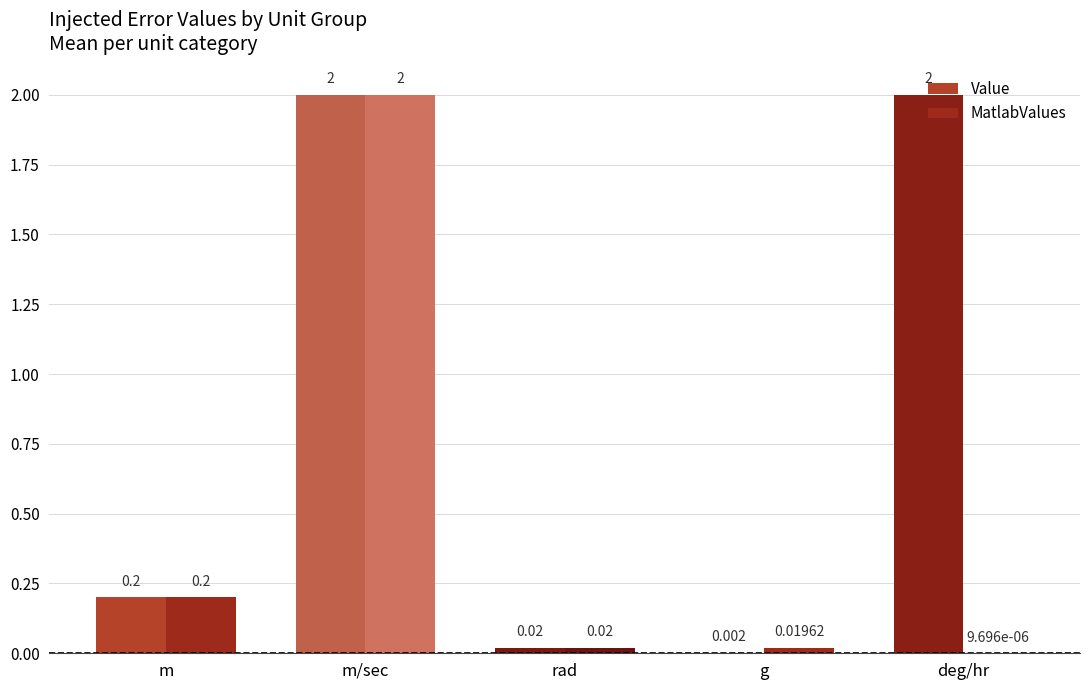

How many distinct data groups are displayed?

2